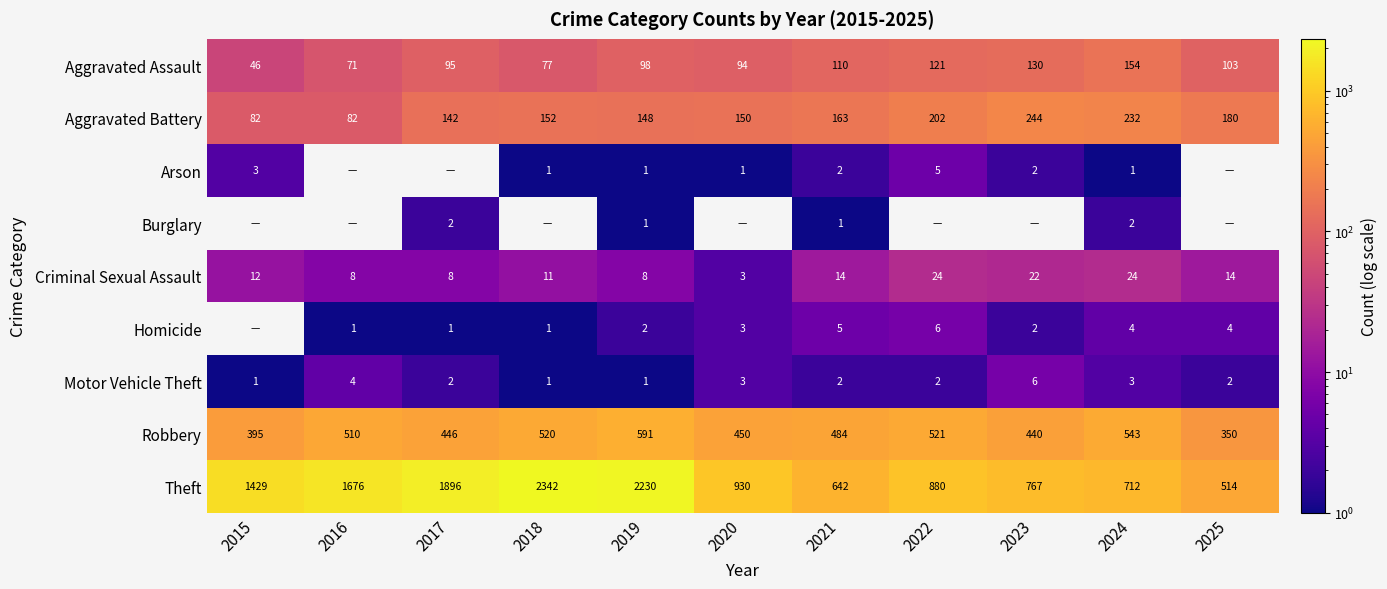

Is the value of Aggravated Assault at 2016 greater than the value of Homicide at 2016?

Yes